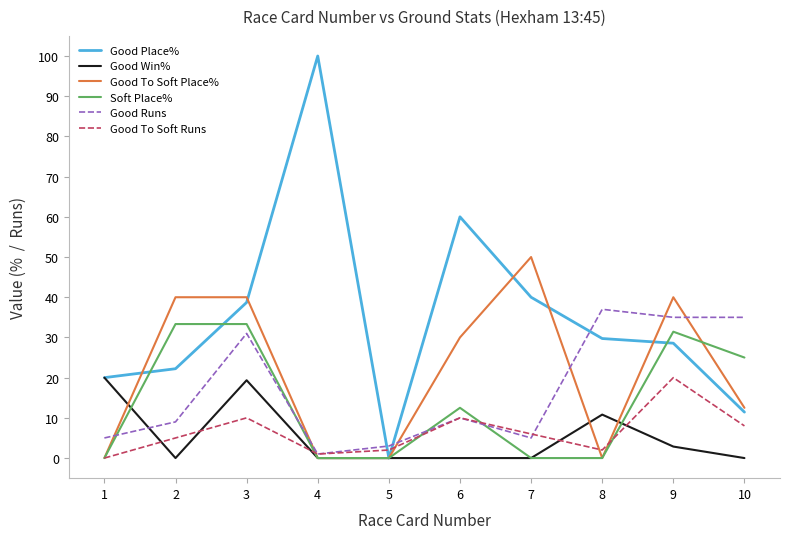

What is the spread (max minus min) of values at 2?

40.0